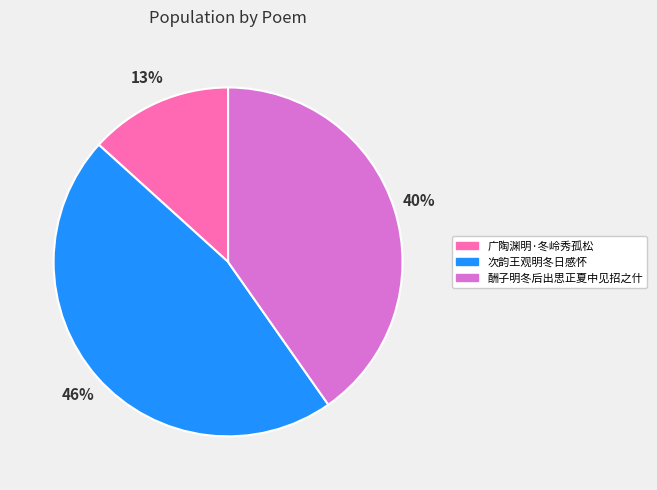

To the nearest percent, what is the difference between the largest and smallest slice percentages?

33%